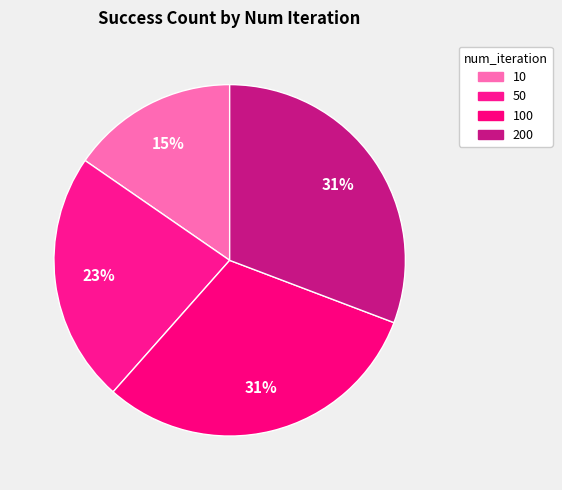

Which category has the biggest portion of the pie?

100